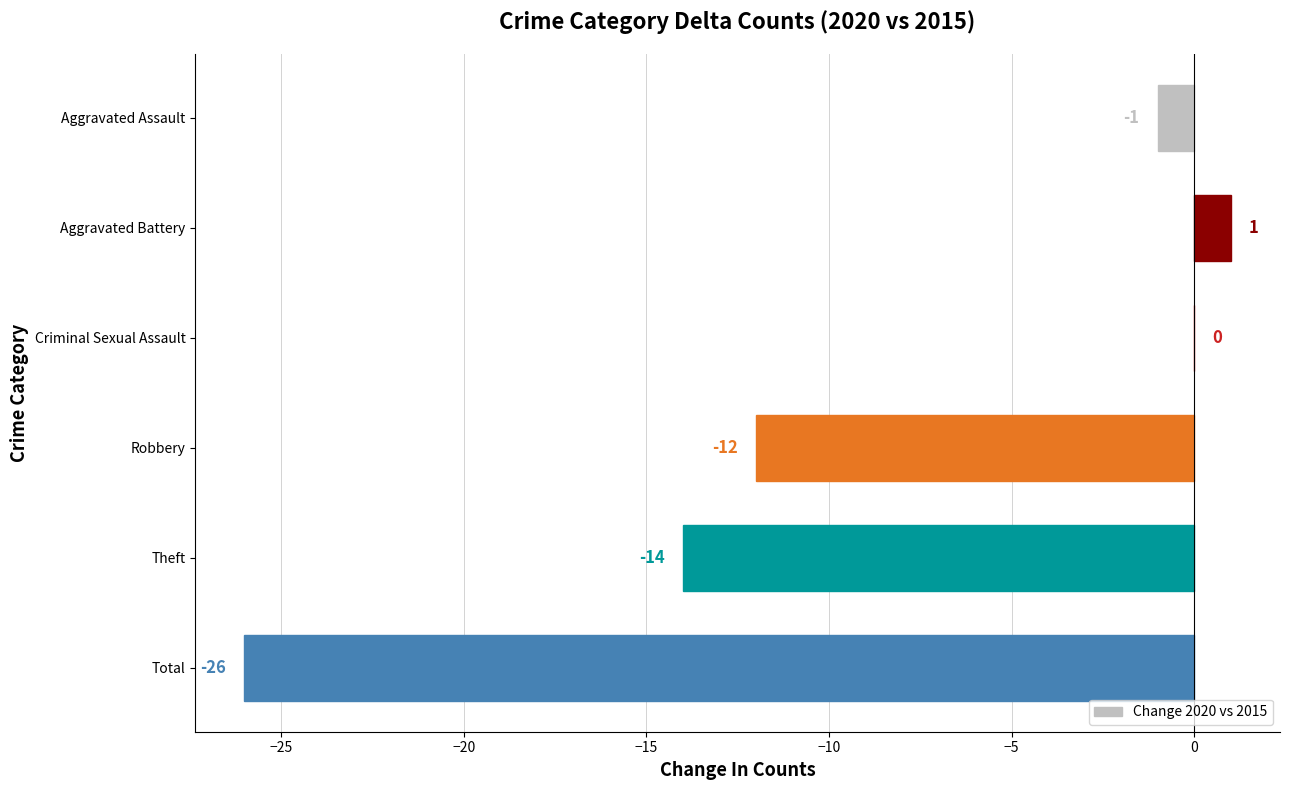

What is the sum of all values?

-52